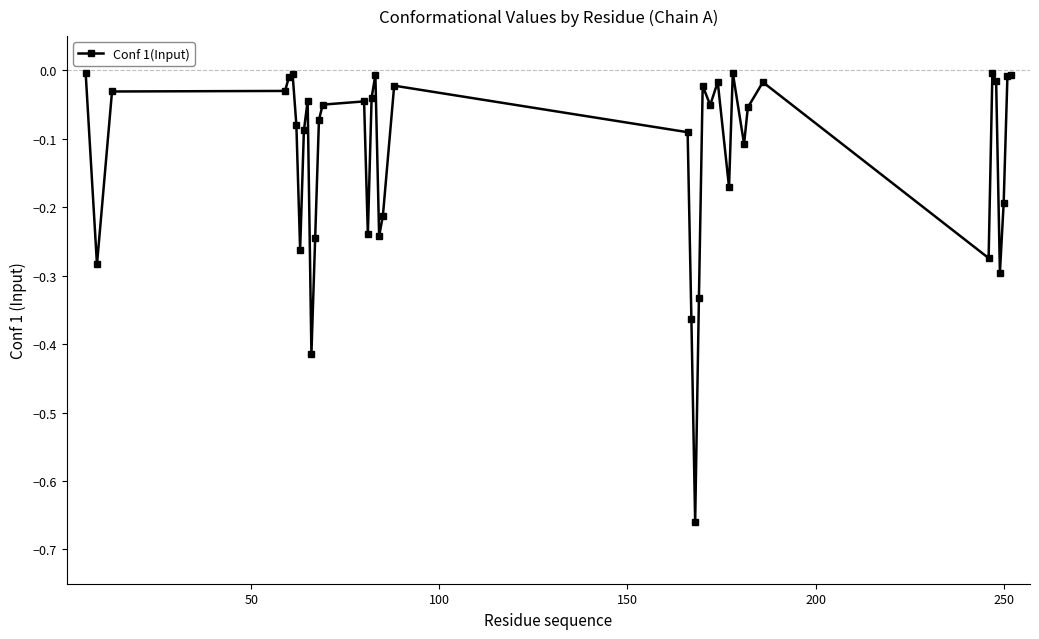

True or false: the data has more than 1 interior local peaks.

True